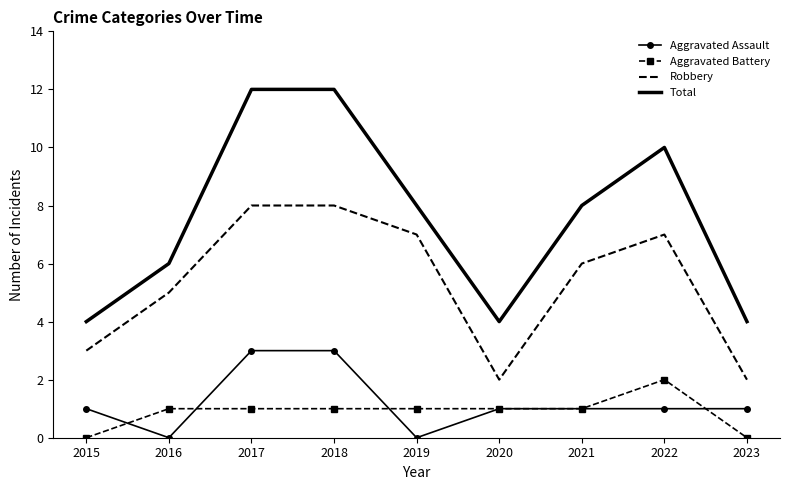

Which series has the largest total across all categories?

Total